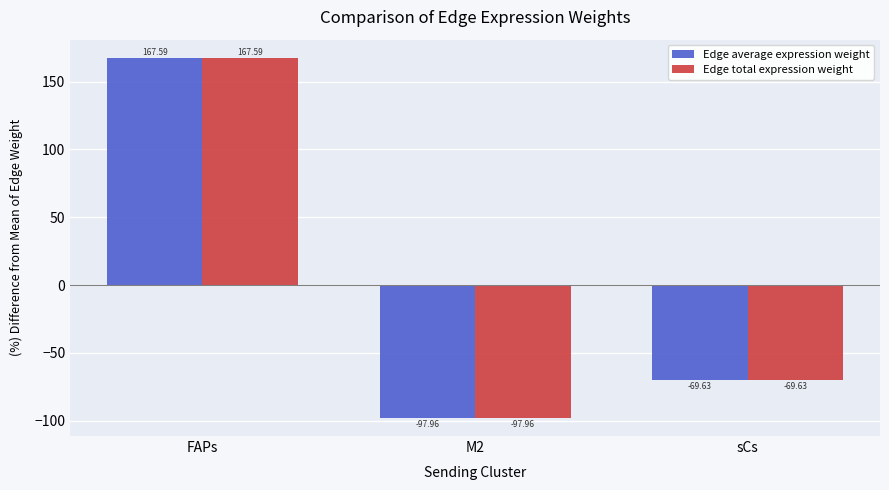

How many positive values does the Edge average expression weight series have?

1